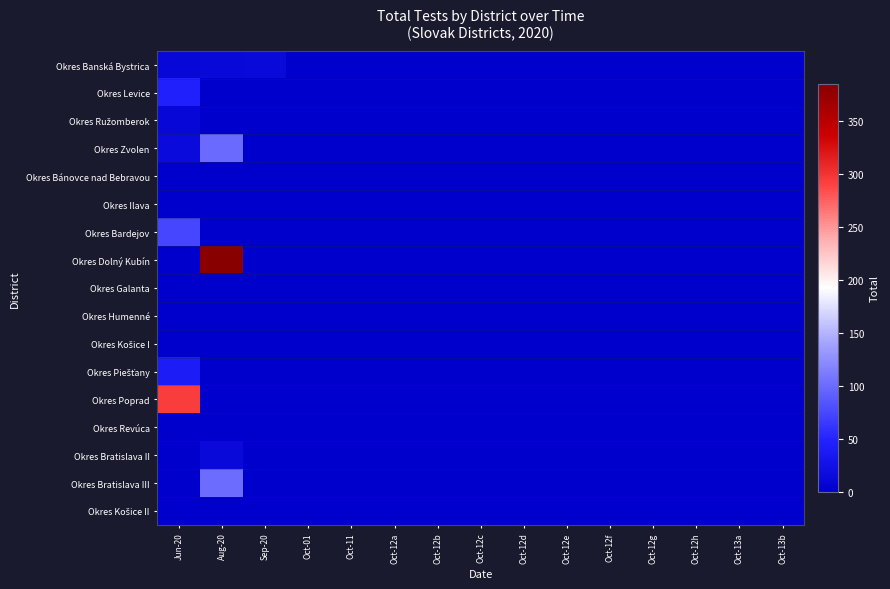

Which series has the largest range (max minus min)?

Okres Dolný Kubín